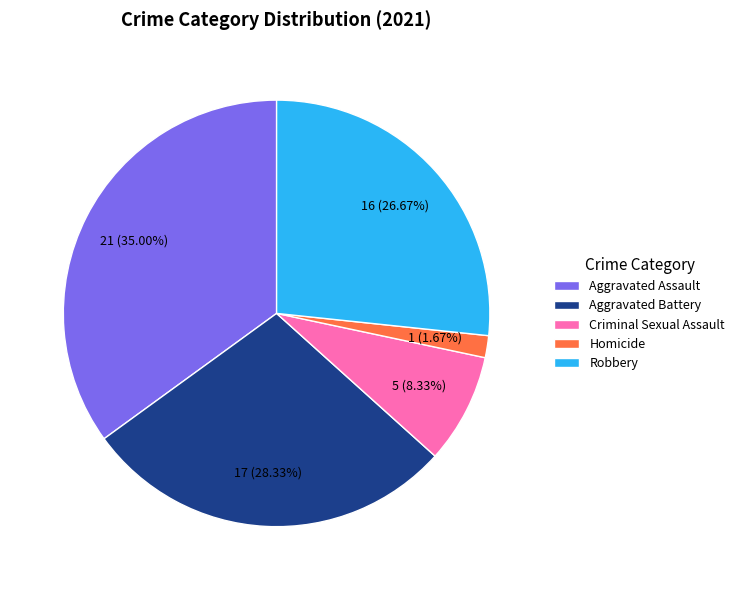

Between Aggravated Assault and Robbery, which is larger?

Aggravated Assault